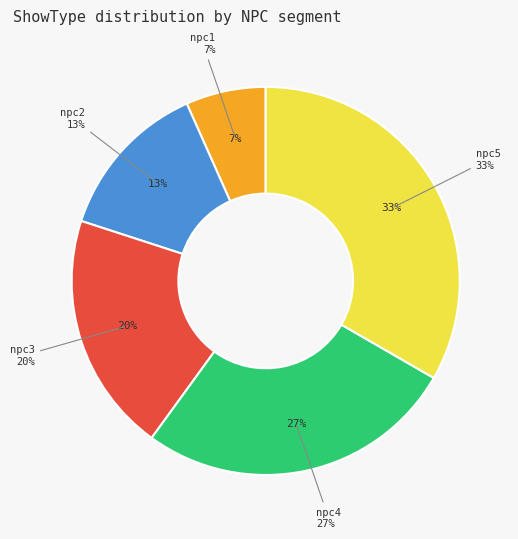

Which has a higher value, npc4 or npc2?

npc4